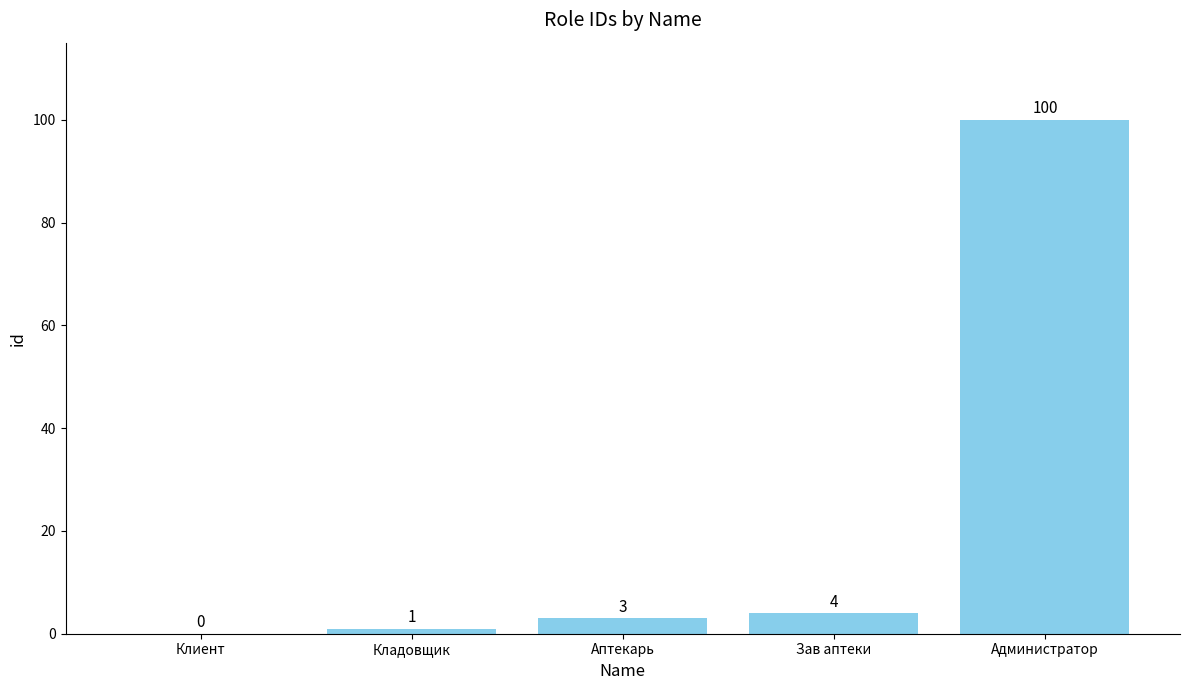

Reading right to left, what are all the values shown in this chart?

100	4	3	1	0